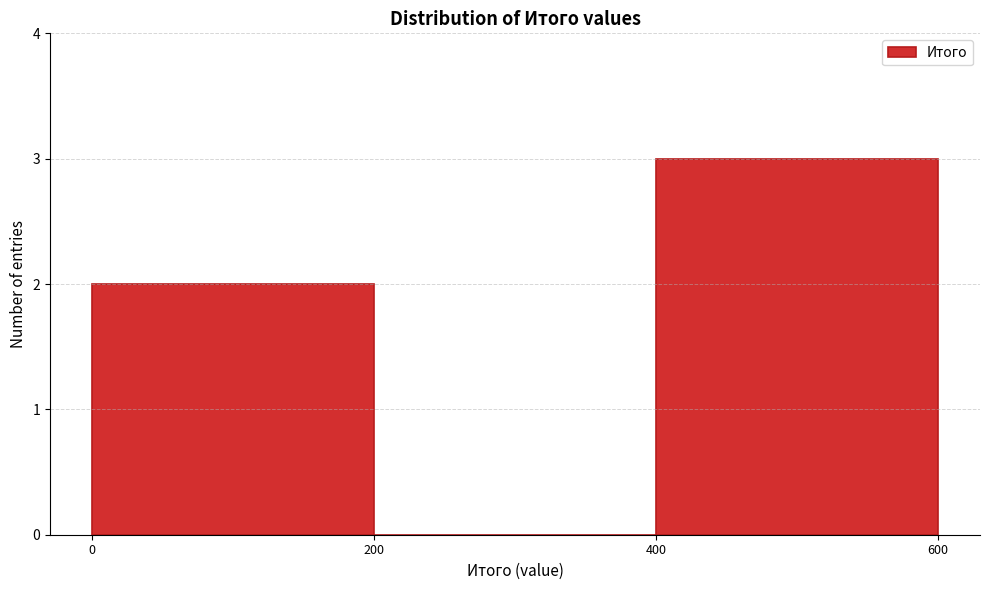

Over which range of the x-axis is the bar tallest?

400 to 600